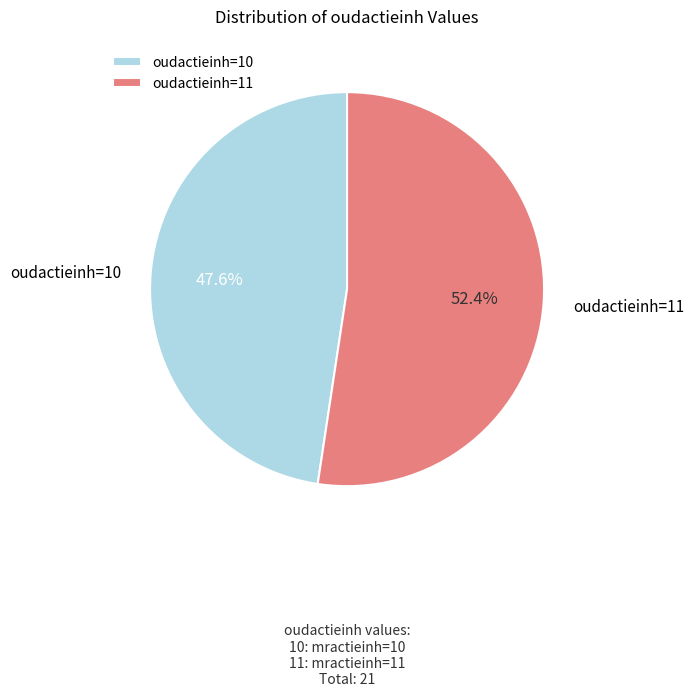

Count the number of slices in the pie.

2